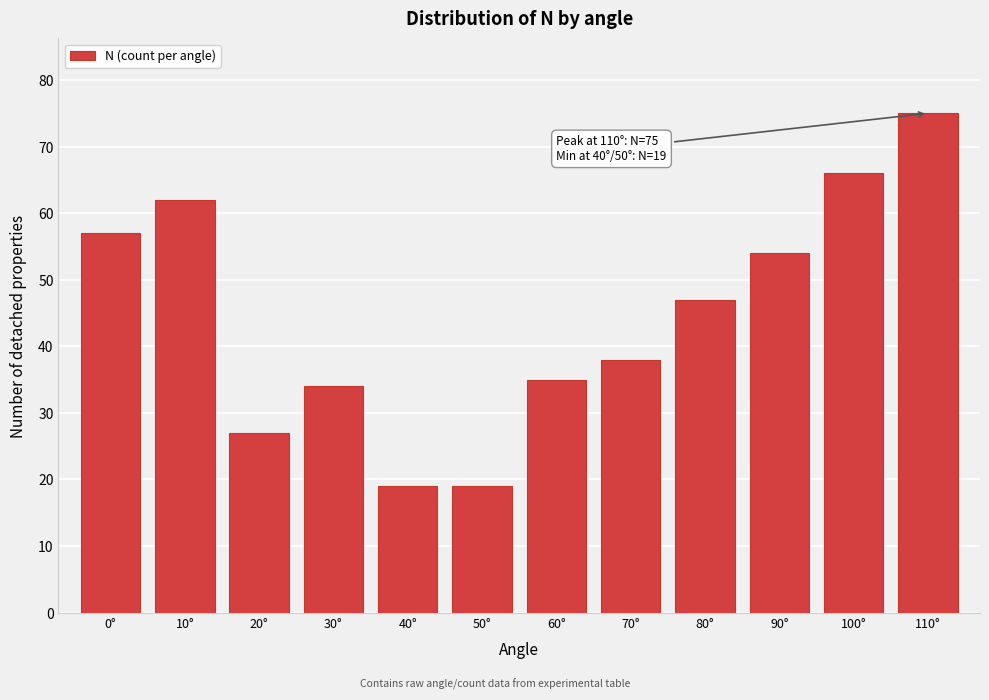

Reading right to left, what are all the values shown in this chart?

110°=75	100°=66	90°=54	80°=47	70°=38	60°=35	50°=19	40°=19	30°=34	20°=27	10°=62	0°=57